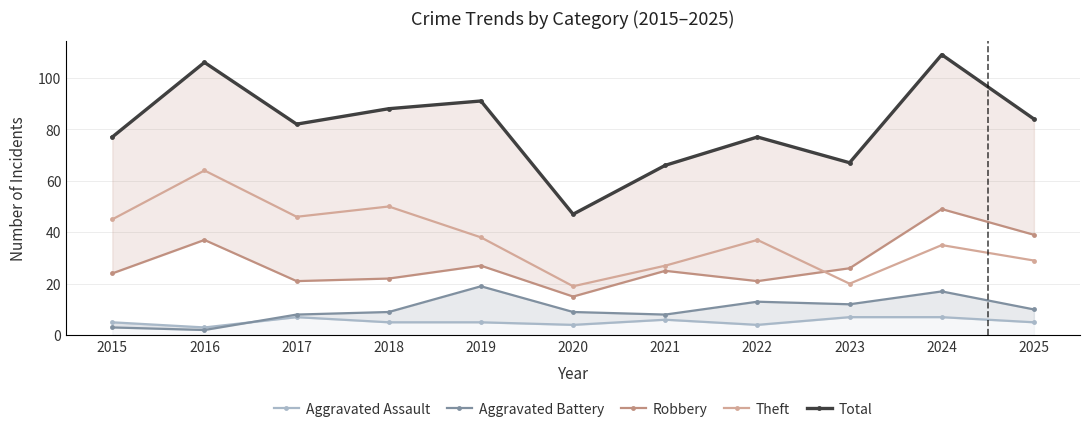

The Total series shows 170 at 2024. True or false?

False